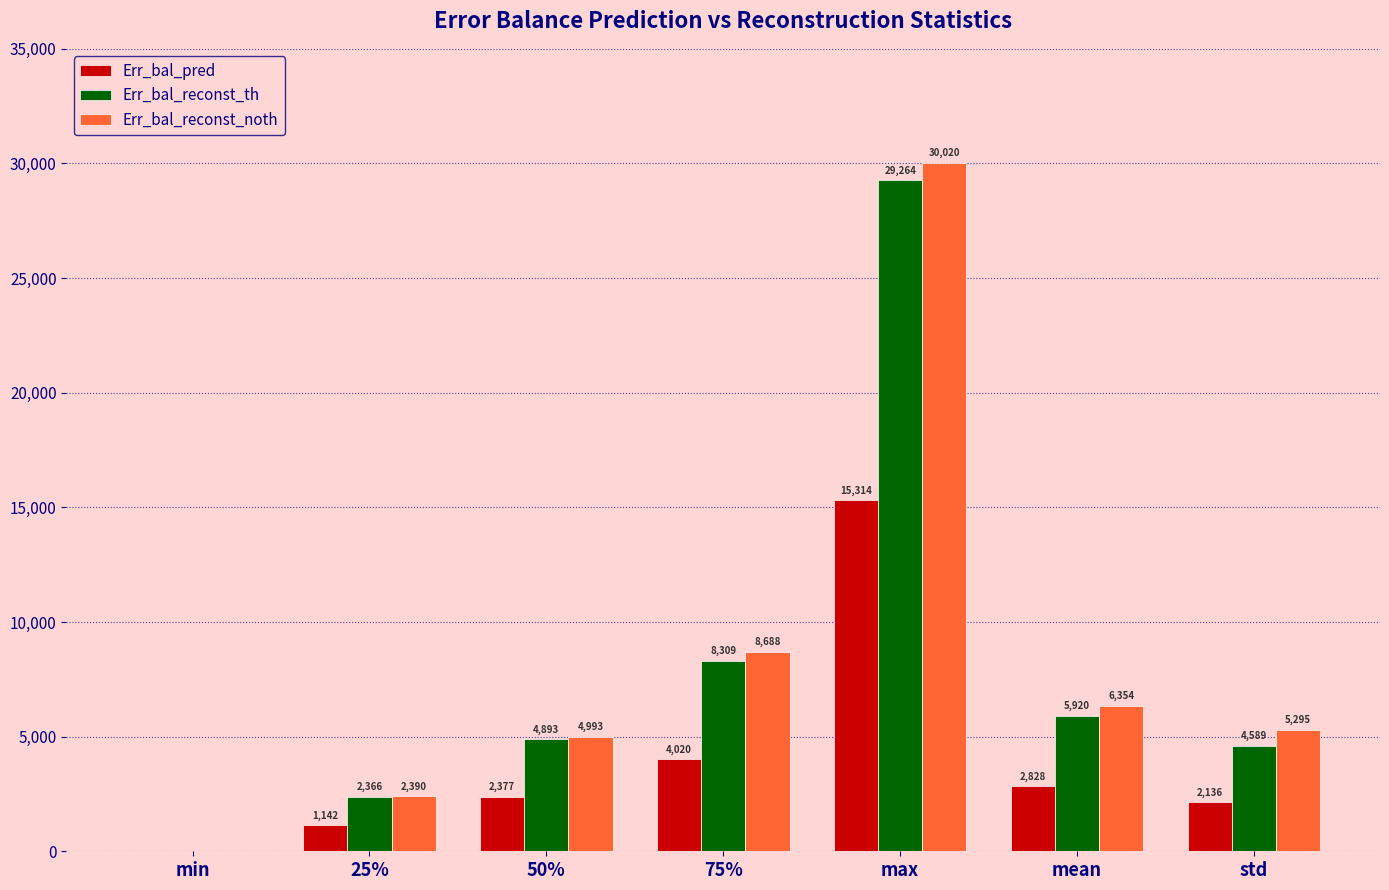

What are all the series names shown in the legend?

Err_bal_pred, Err_bal_reconst_th, Err_bal_reconst_noth